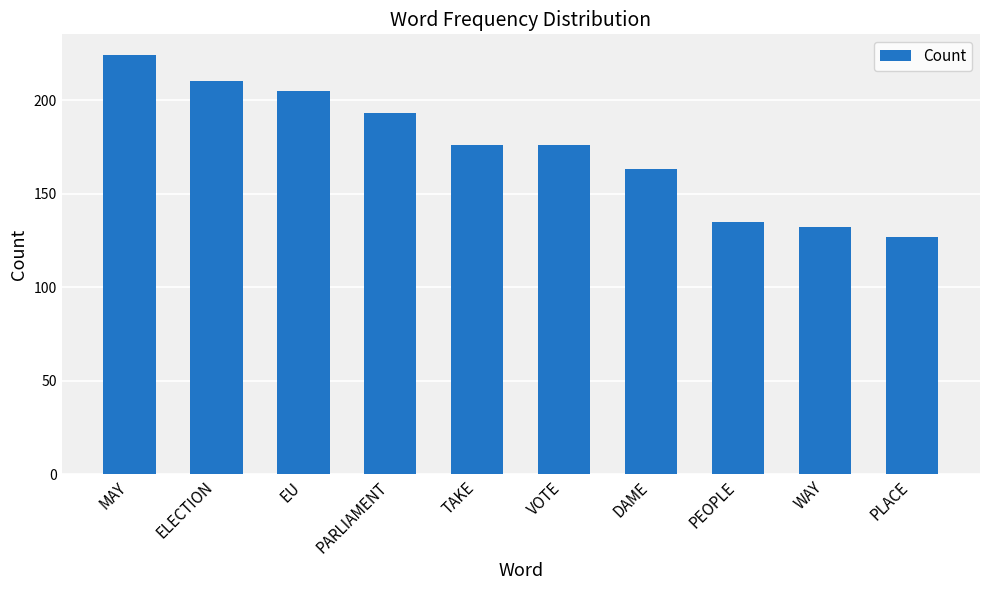

What is the average value?

174